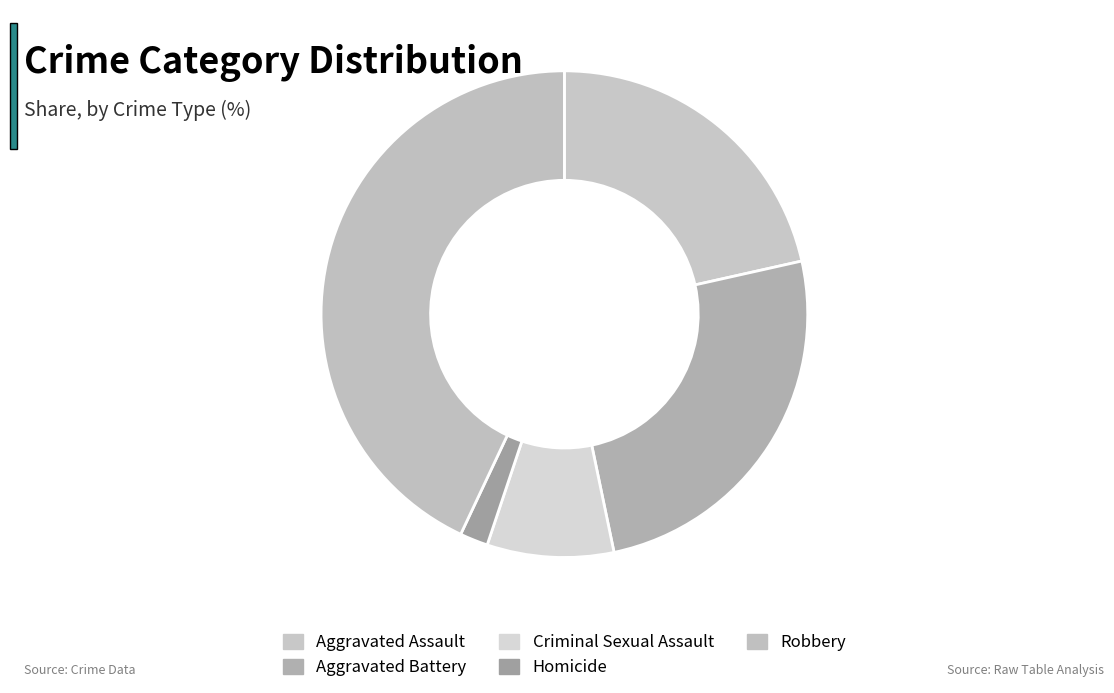

Is it true that Robbery is 43% of the pie?

True